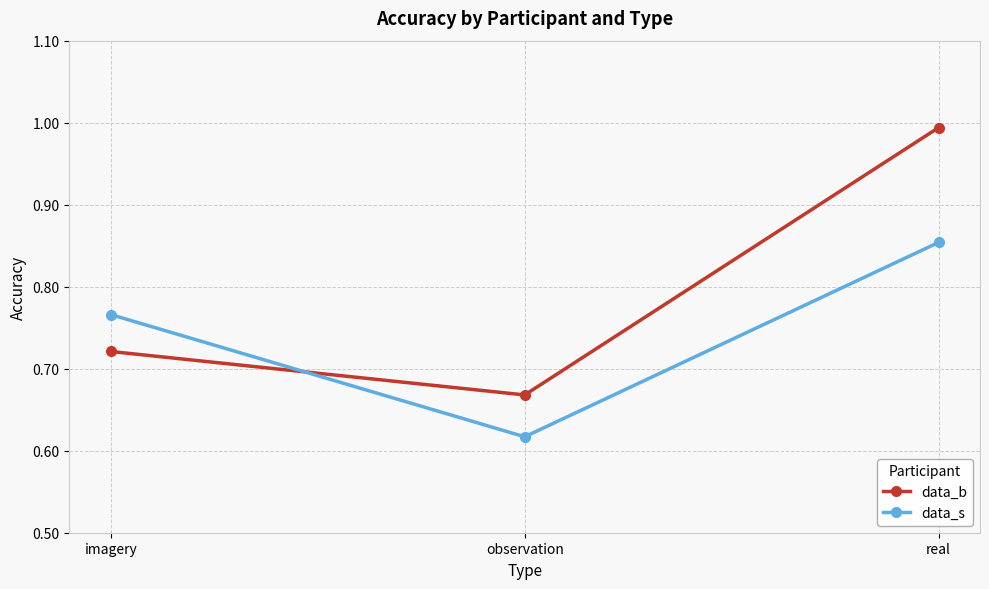

List the labels in order of data_b value, smallest first.

observation, imagery, real